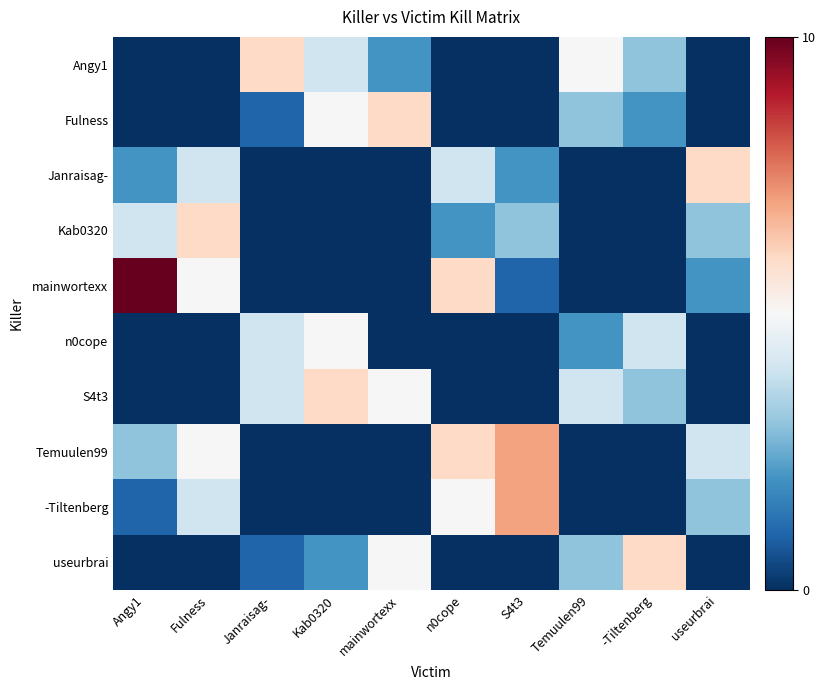

Reading left to right, extract all data points from this chart.

Angy1: Angy1=0	Fulness=0	Janraisag-=6	Kab0320=4	mainwortexx=2	n0cope=0	S4t3=0	Temuulen99=5	-Tiltenberg=3	useurbrai=0
Fulness: Angy1=0	Fulness=0	Janraisag-=1	Kab0320=5	mainwortexx=6	n0cope=0	S4t3=0	Temuulen99=3	-Tiltenberg=2	useurbrai=0
Janraisag-: Angy1=2	Fulness=4	Janraisag-=0	Kab0320=0	mainwortexx=0	n0cope=4	S4t3=2	Temuulen99=0	-Tiltenberg=0	useurbrai=6
Kab0320: Angy1=4	Fulness=6	Janraisag-=0	Kab0320=0	mainwortexx=0	n0cope=2	S4t3=3	Temuulen99=0	-Tiltenberg=0	useurbrai=3
mainwortexx: Angy1=10	Fulness=5	Janraisag-=0	Kab0320=0	mainwortexx=0	n0cope=6	S4t3=1	Temuulen99=0	-Tiltenberg=0	useurbrai=2
n0cope: Angy1=0	Fulness=0	Janraisag-=4	Kab0320=5	mainwortexx=0	n0cope=0	S4t3=0	Temuulen99=2	-Tiltenberg=4	useurbrai=0
S4t3: Angy1=0	Fulness=0	Janraisag-=4	Kab0320=6	mainwortexx=5	n0cope=0	S4t3=0	Temuulen99=4	-Tiltenberg=3	useurbrai=0
Temuulen99: Angy1=3	Fulness=5	Janraisag-=0	Kab0320=0	mainwortexx=0	n0cope=6	S4t3=7	Temuulen99=0	-Tiltenberg=0	useurbrai=4
-Tiltenberg: Angy1=1	Fulness=4	Janraisag-=0	Kab0320=0	mainwortexx=0	n0cope=5	S4t3=7	Temuulen99=0	-Tiltenberg=0	useurbrai=3
useurbrai: Angy1=0	Fulness=0	Janraisag-=1	Kab0320=2	mainwortexx=5	n0cope=0	S4t3=0	Temuulen99=3	-Tiltenberg=6	useurbrai=0